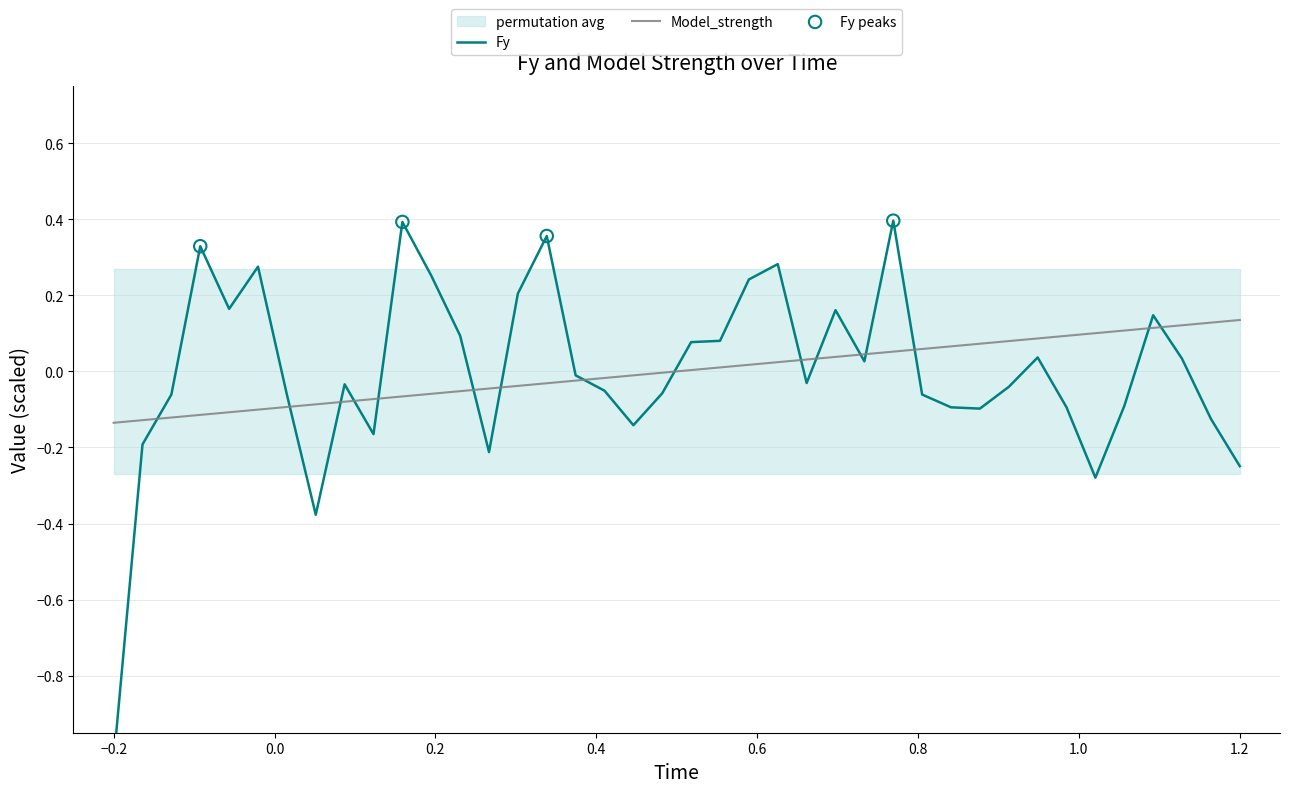

Which series contains the highest Y value?

Fy